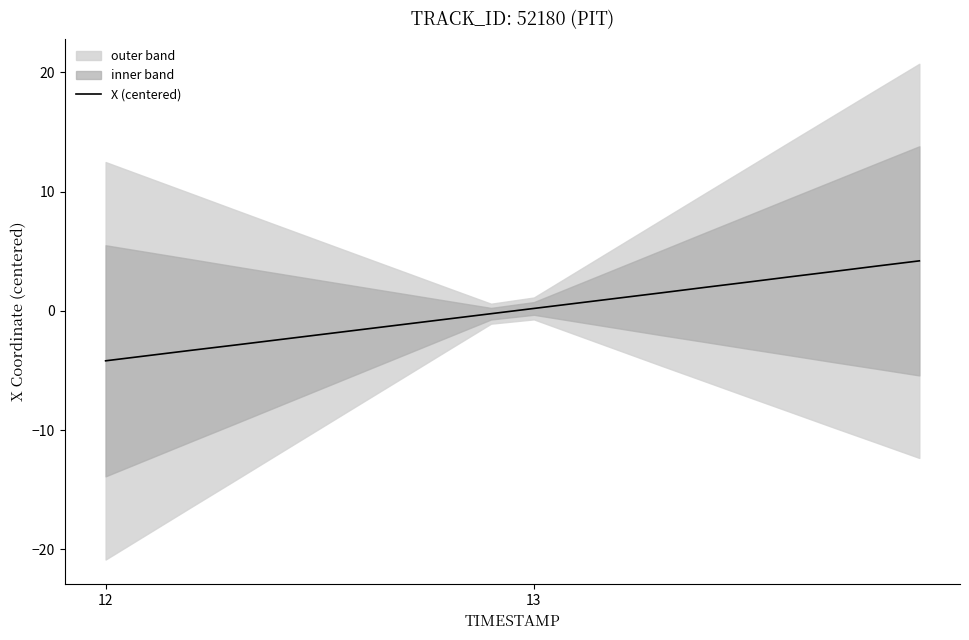

What is the difference between the maximum and minimum values?

8.4